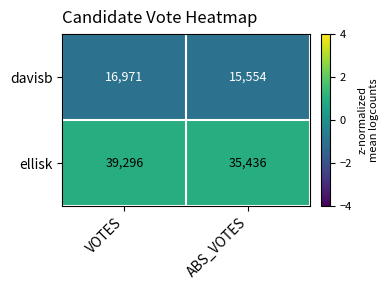

At which category does the chart reach its peak across all series?

VOTES